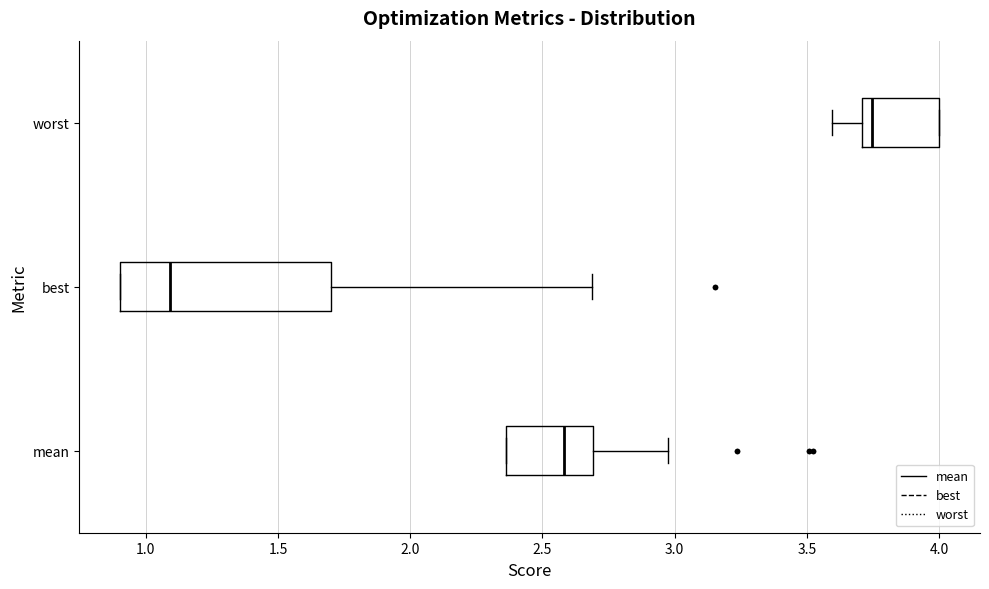

Which box's median line is the furthest to the right?

worst